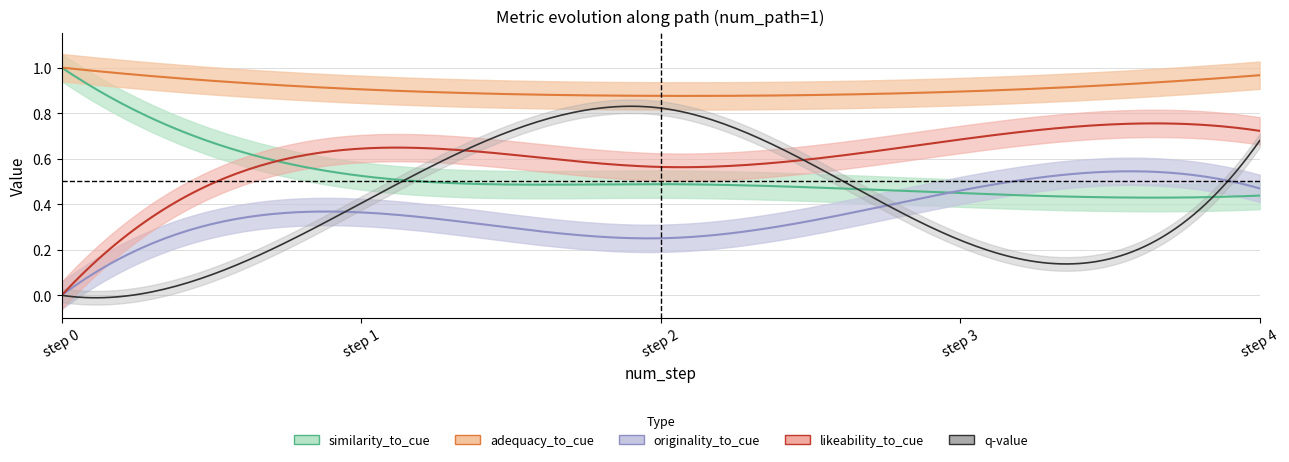

List the series in order of their peak value, highest first.

similarity_to_cue, adequacy_to_cue, q-value, likeability_to_cue, originality_to_cue